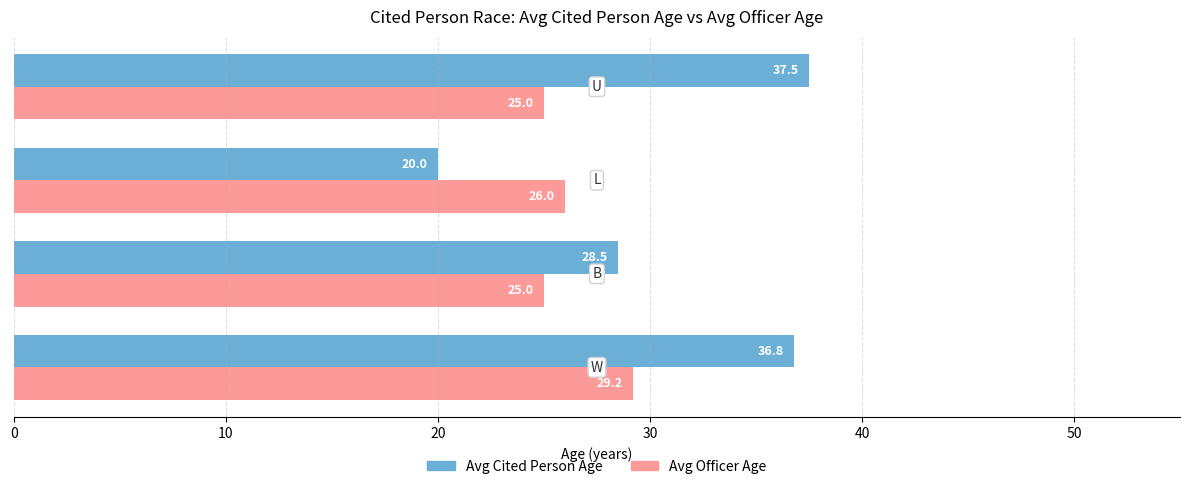

At how many categories does at least one series exceed 28?

3